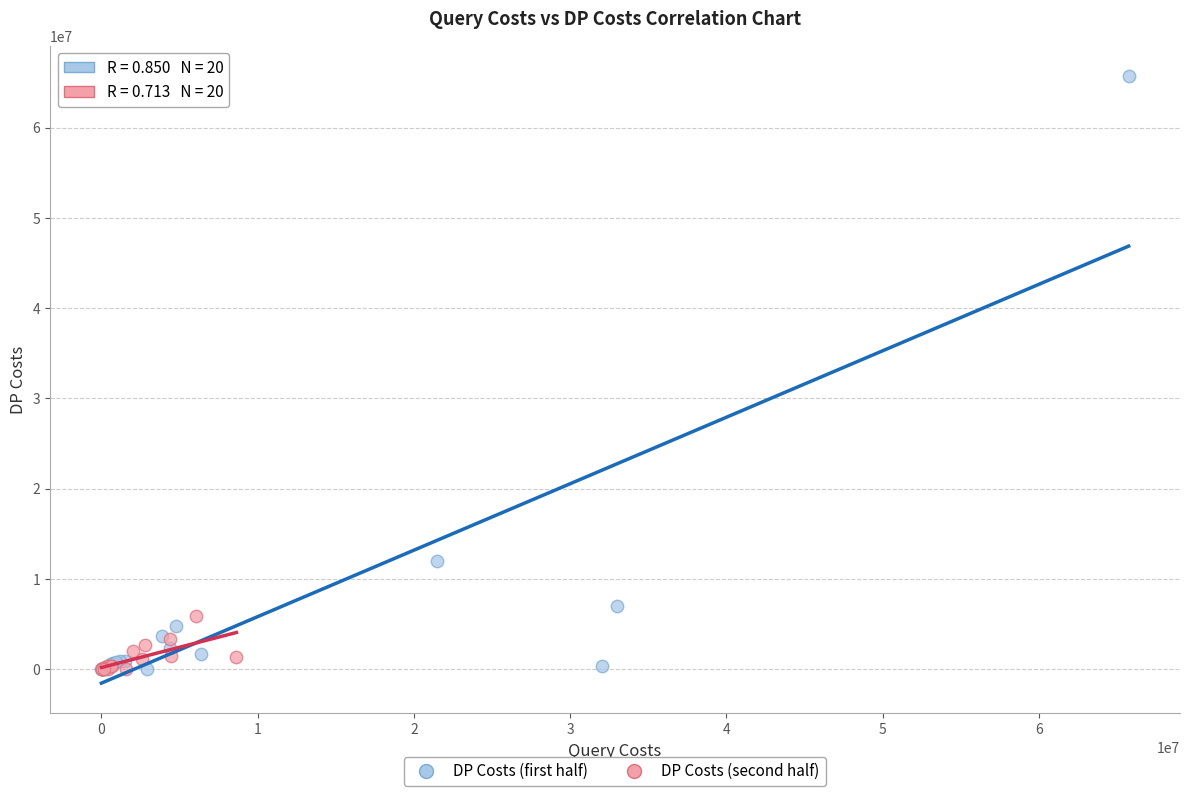

Which series has the largest Y range (max minus min)?

DP Costs (first half)